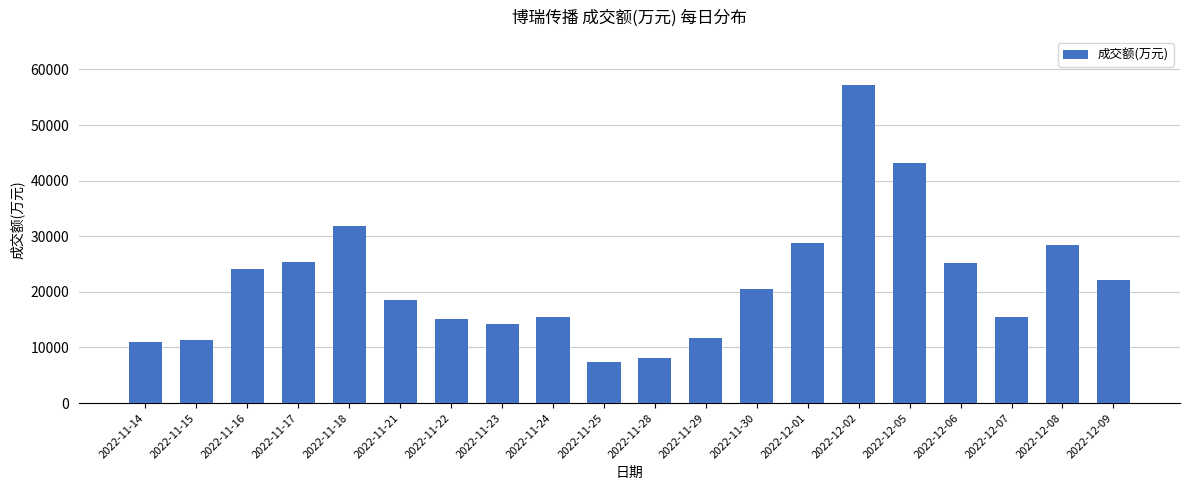

What is the difference between the values at 2022-11-18 and 2022-12-05?

11367